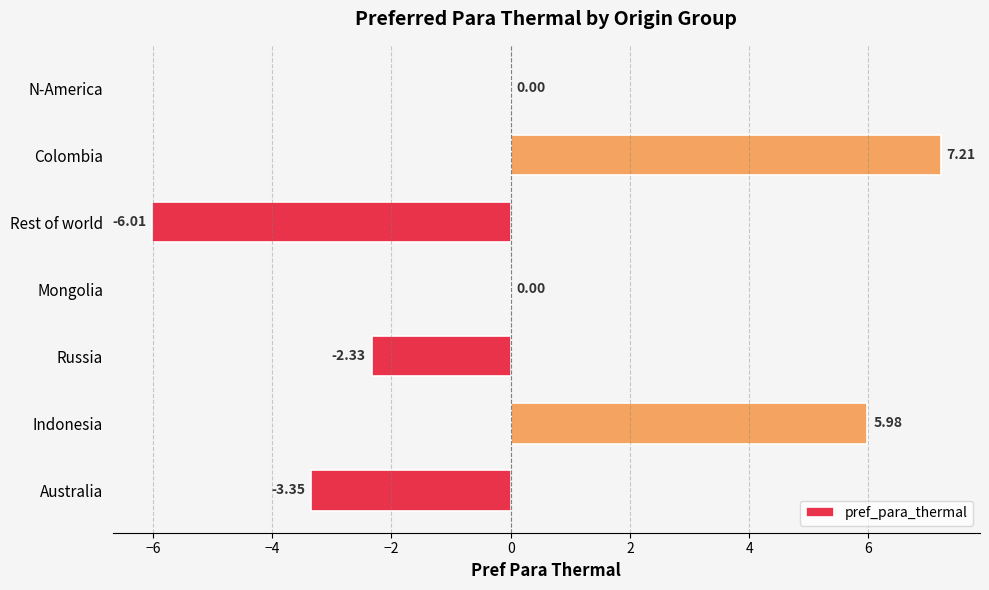

At which category does the chart reach its peak across all series?

Colombia